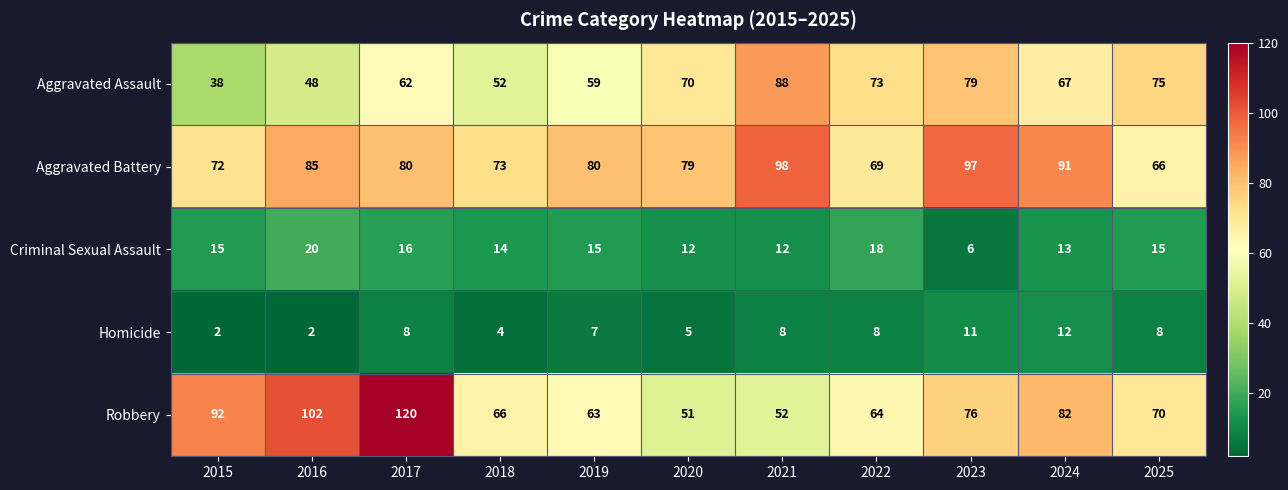

What is the maximum value for Aggravated Assault?

88